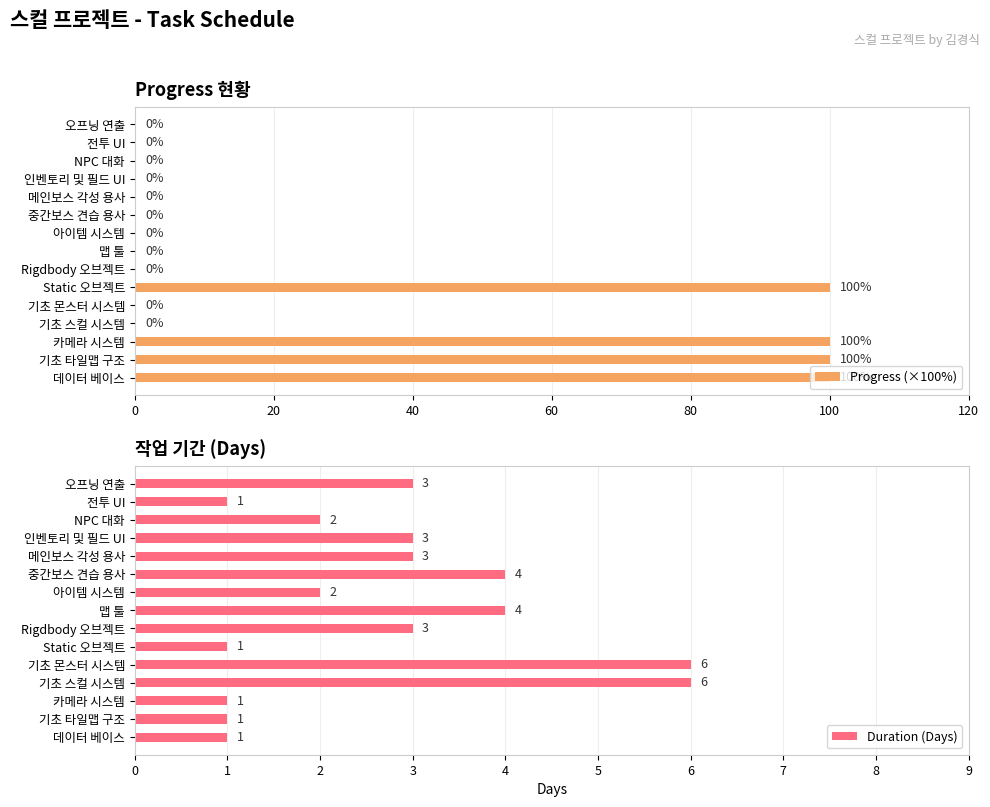

The value of Progress (×100%) at 중간보스 견습 용사 is 0. True or false?

True